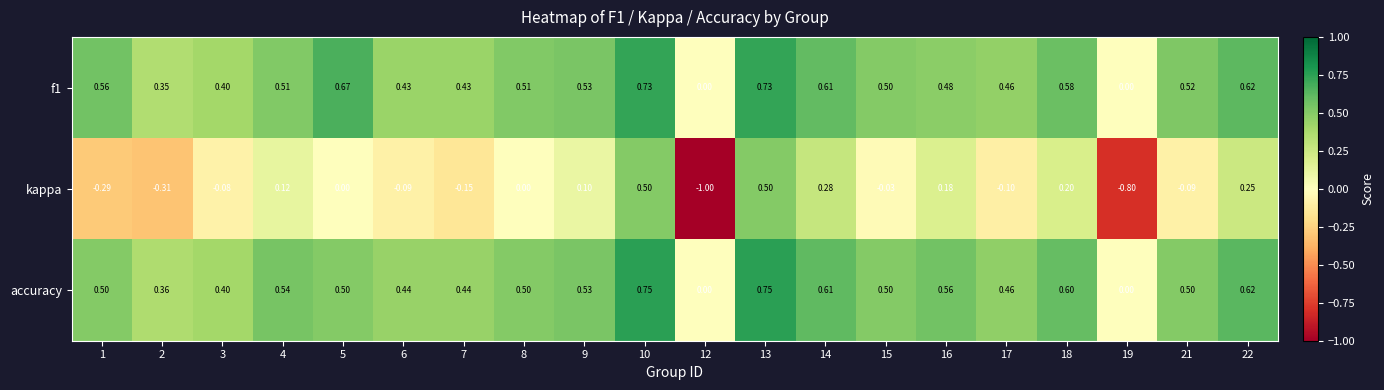

How many categories are shown in the chart?

20